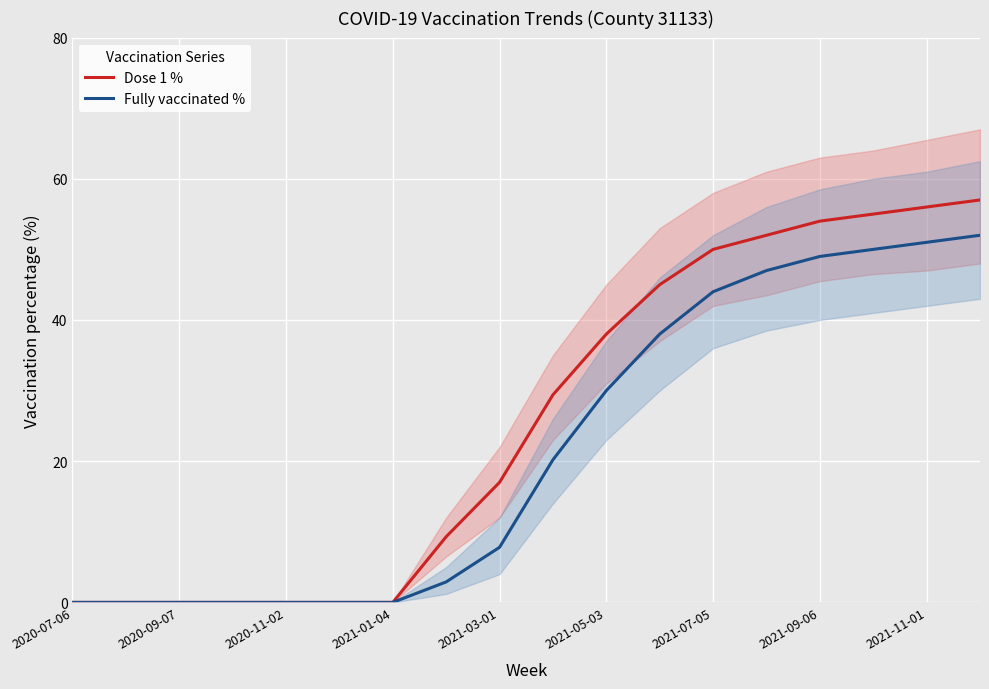

What position from the left is 2020-07-06?

1